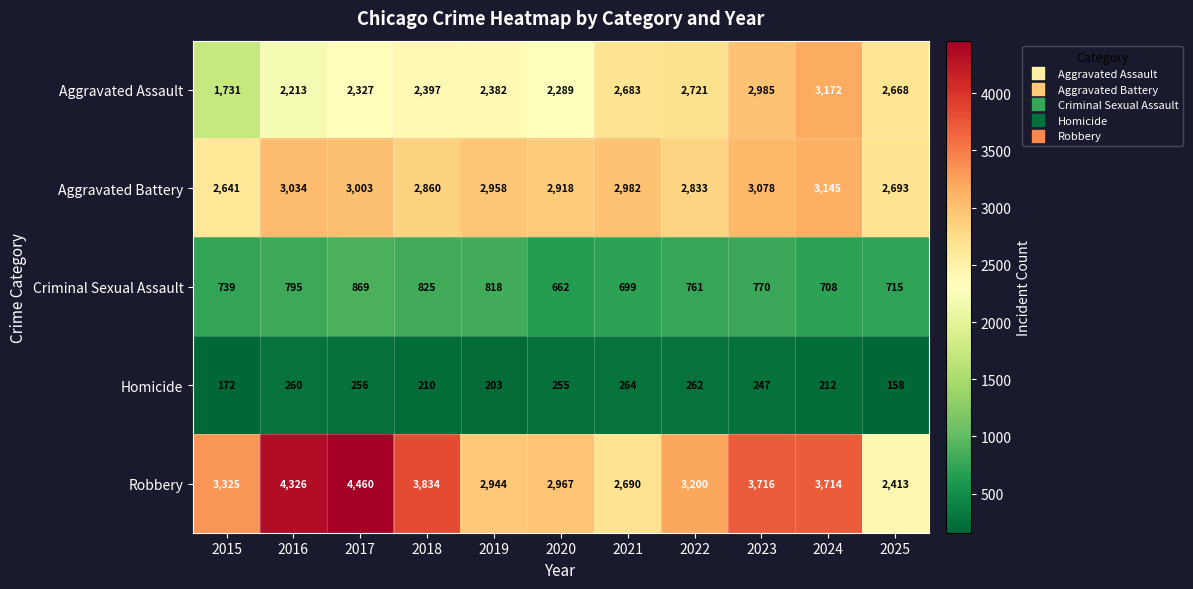

How many data points does each series have?

11